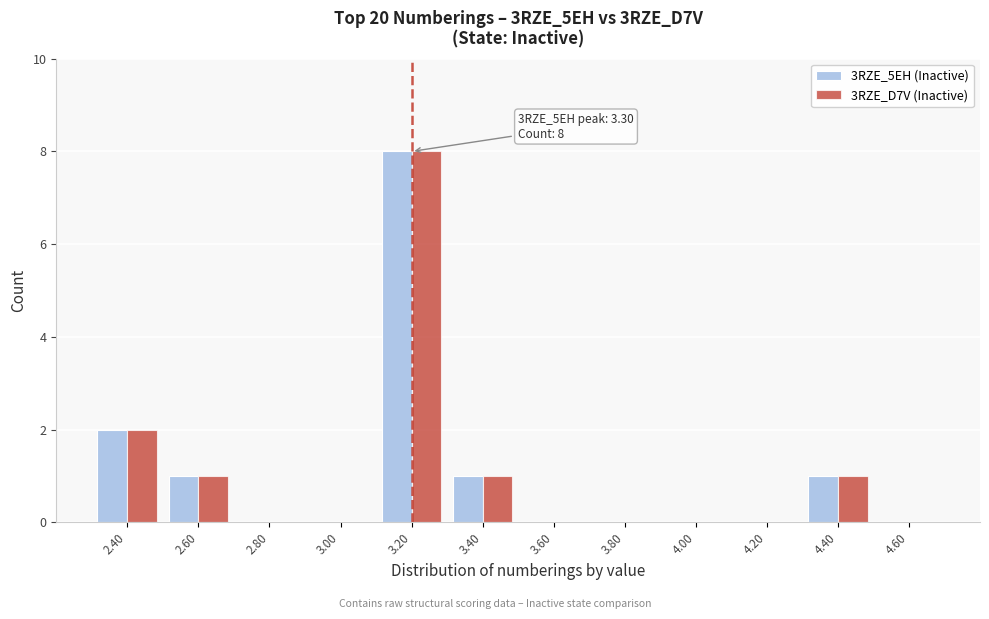

Reading left to right, what are all the values shown in this chart?

3RZE_5EH (Inactive): 2.40=2	2.60=1	2.80=0	3.00=0	3.20=8	3.40=1	3.60=0	3.80=0	4.00=0	4.20=0	4.40=1	4.60=0
3RZE_D7V (Inactive): 2.40=2	2.60=1	2.80=0	3.00=0	3.20=8	3.40=1	3.60=0	3.80=0	4.00=0	4.20=0	4.40=1	4.60=0